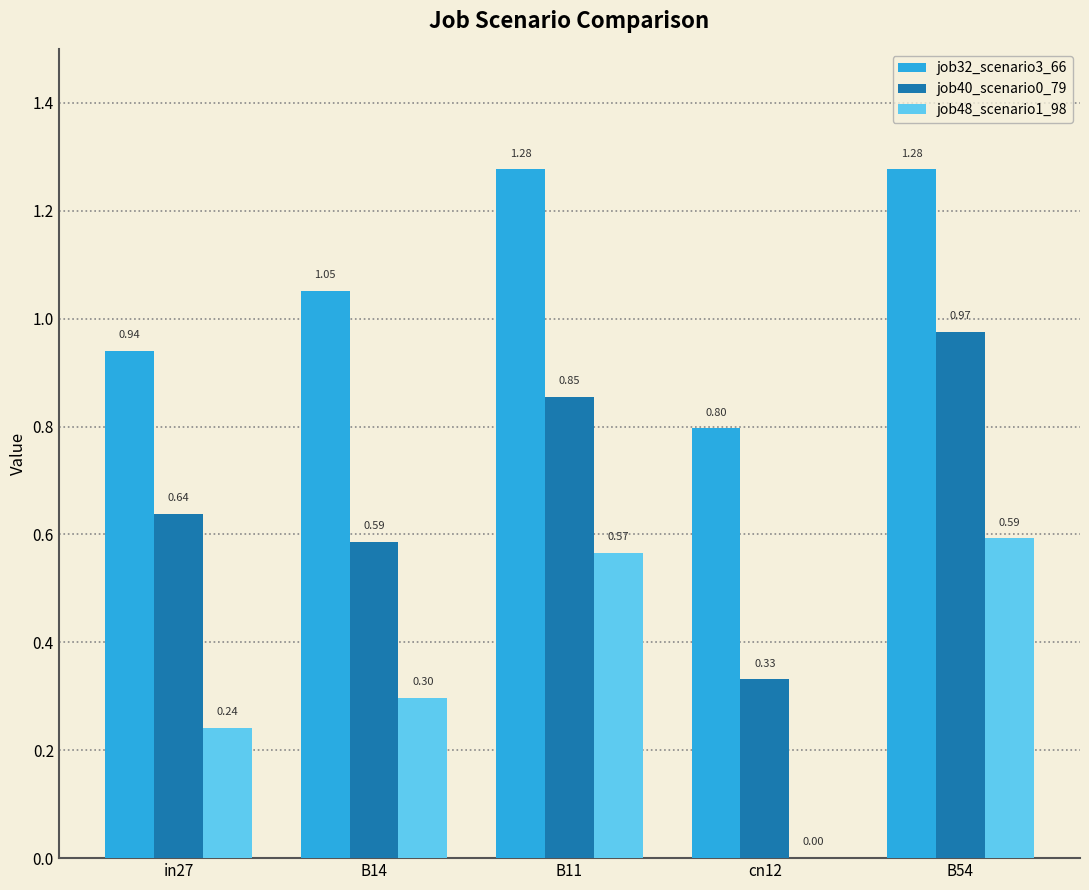

What is the sum of all job40_scenario0_79 values?

3.4